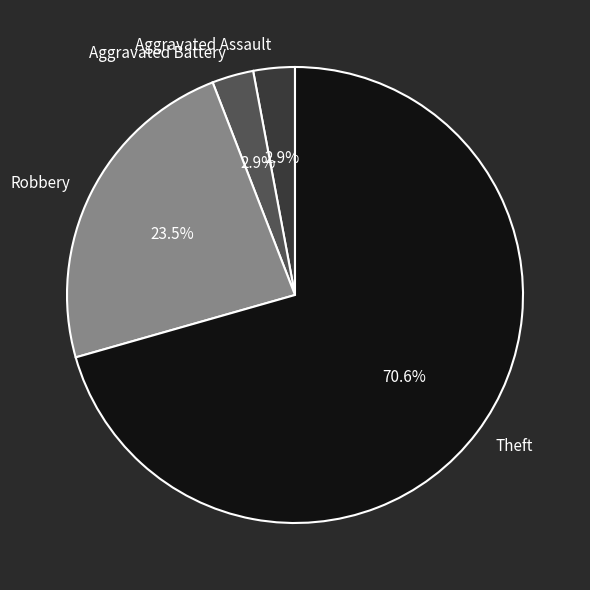

How many slices are in this pie chart?

4